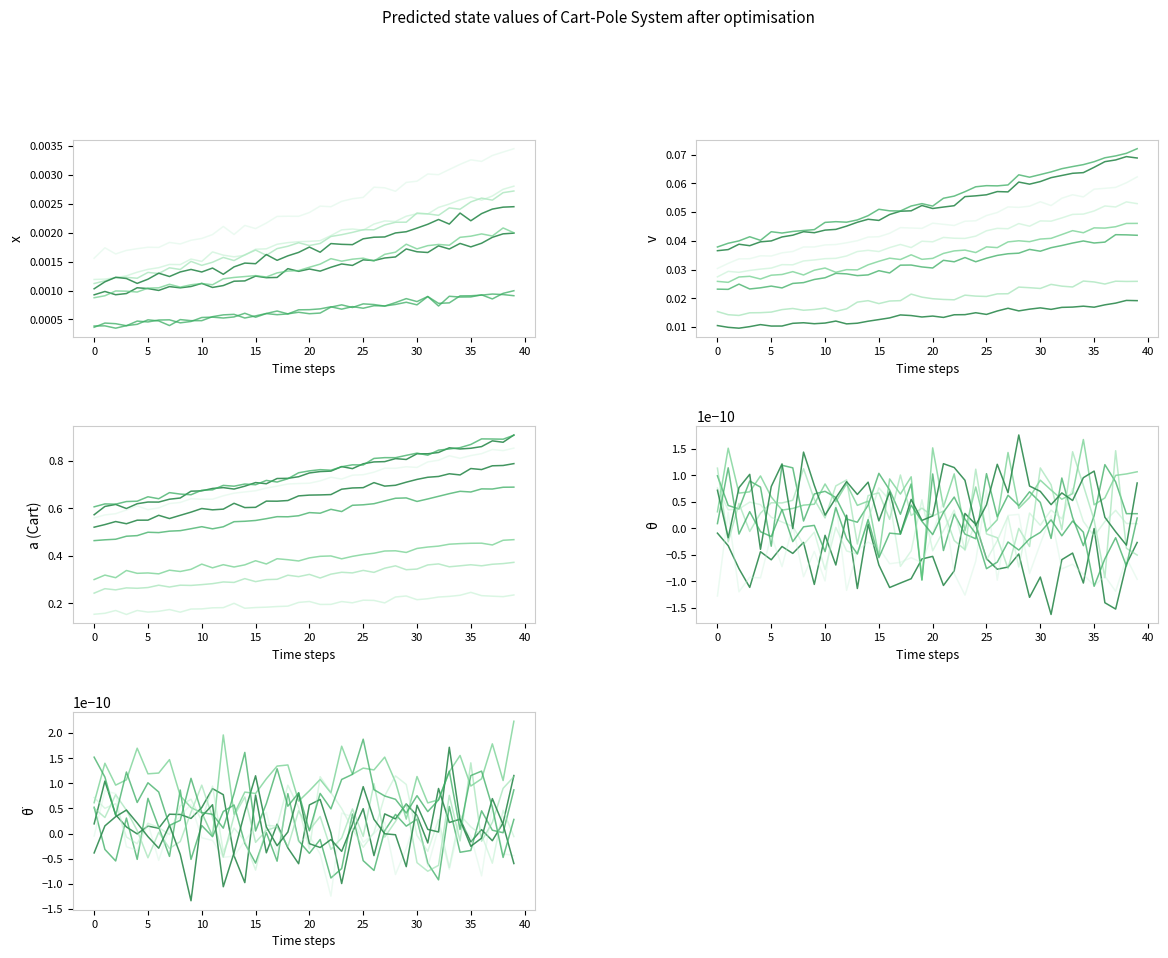

What is the difference between the second highest and second lowest values in the Cart Acc [m/s^2] series?

0.3